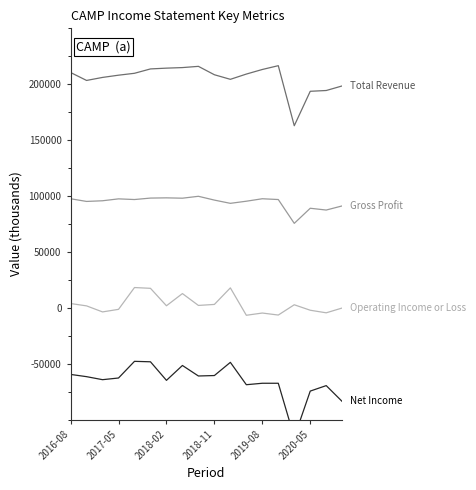

What is the label of the 5th point from the left?

2019-08